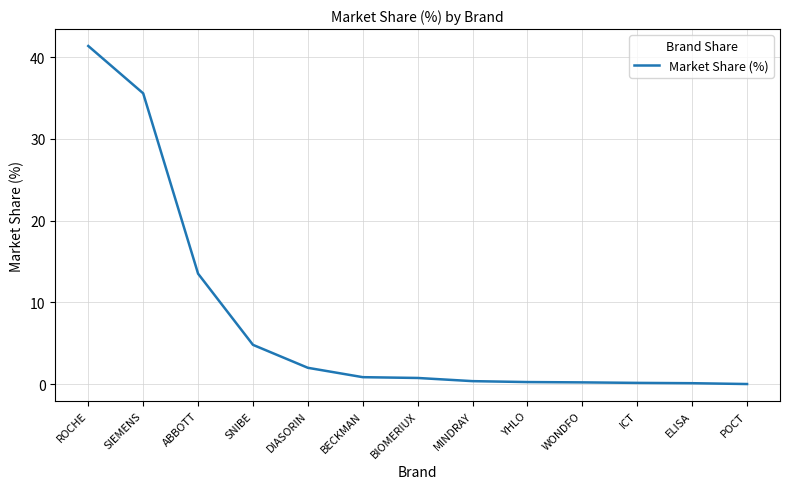

What position from the right is MINDRAY?

6